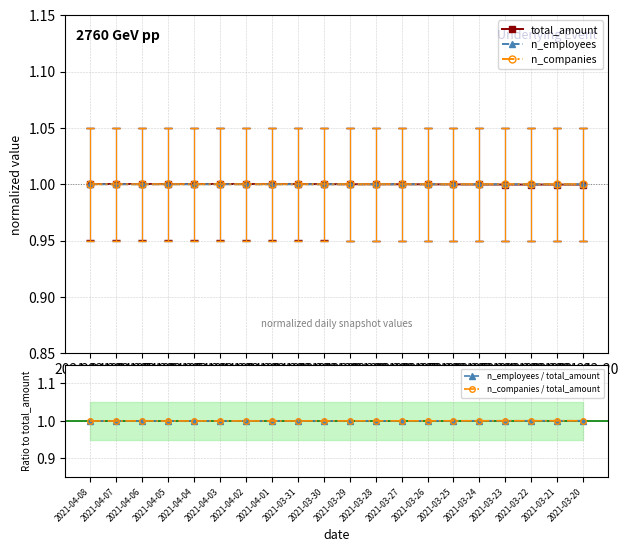

True or false: n_companies and n_companies / total_amount intersect in this chart.

True